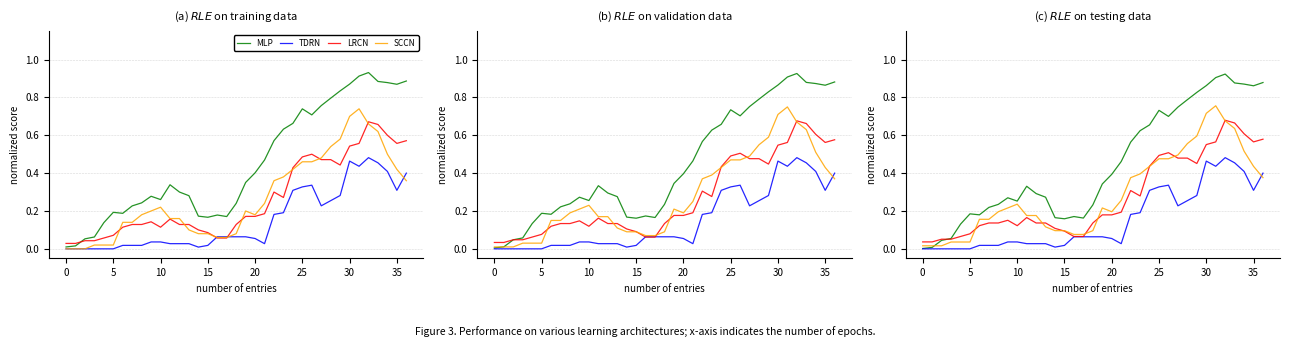

What is the value of the TDRN point at the 24th from the left?

0.2